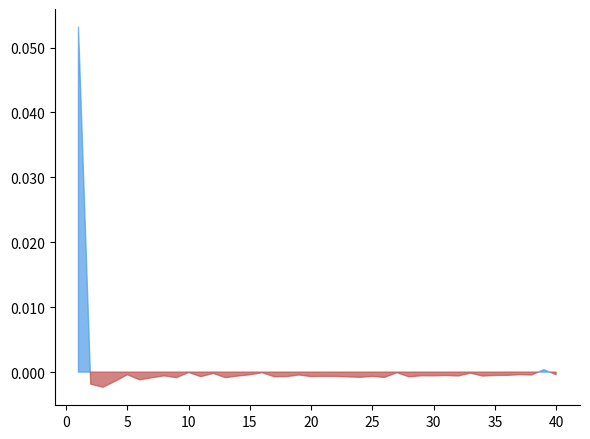

How many lines are shown in the chart?

2